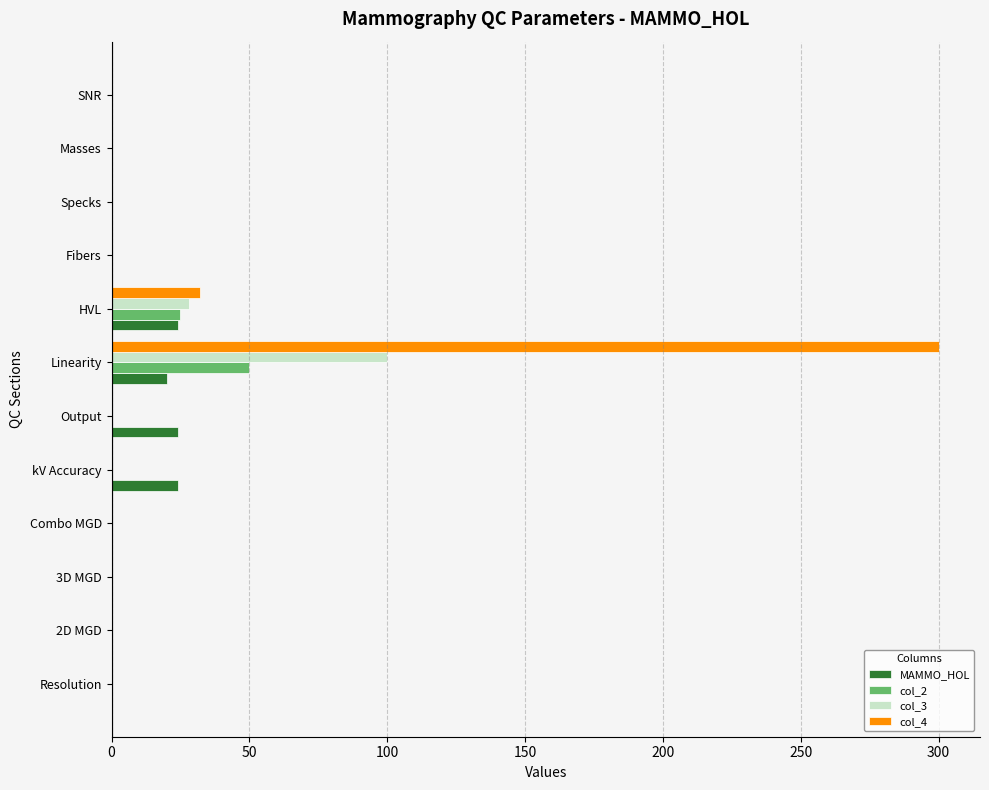

Which category has the highest value in the col_4 series?

Linearity